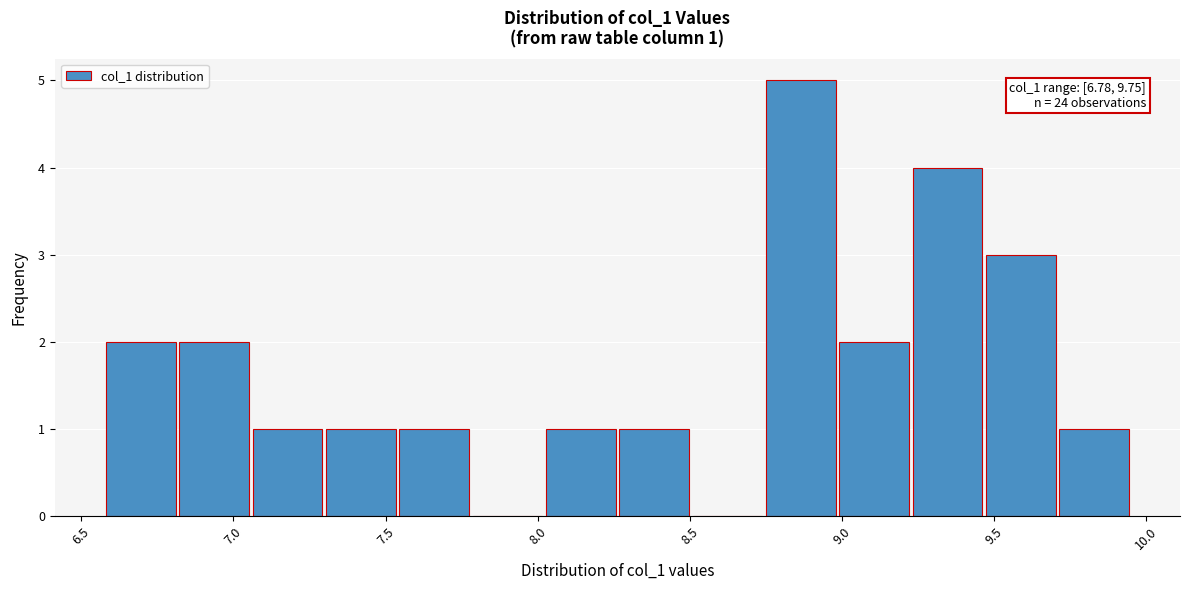

Which range on the x-axis has the tallest bar?

8.75 to 9.00